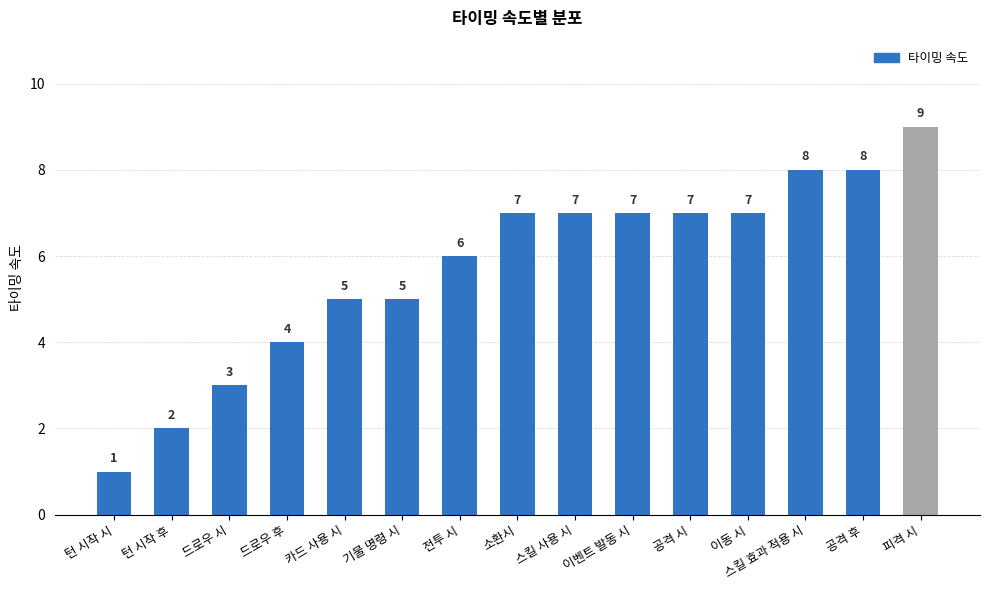

Reading right to left, list all the values displayed in this chart.

9	8	8	7	7	7	7	7	6	5	5	4	3	2	1